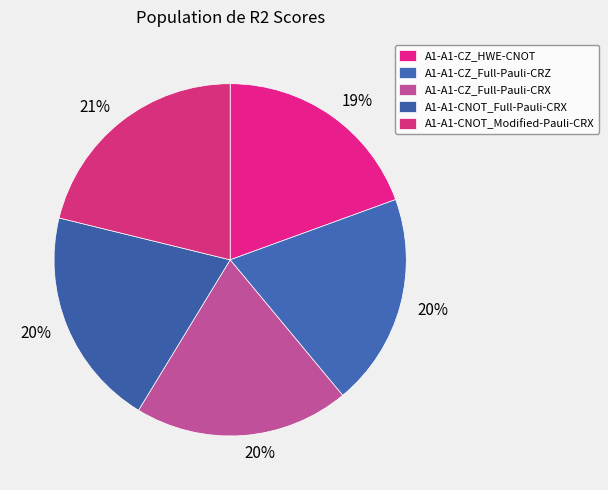

How many segments does this pie chart have?

5